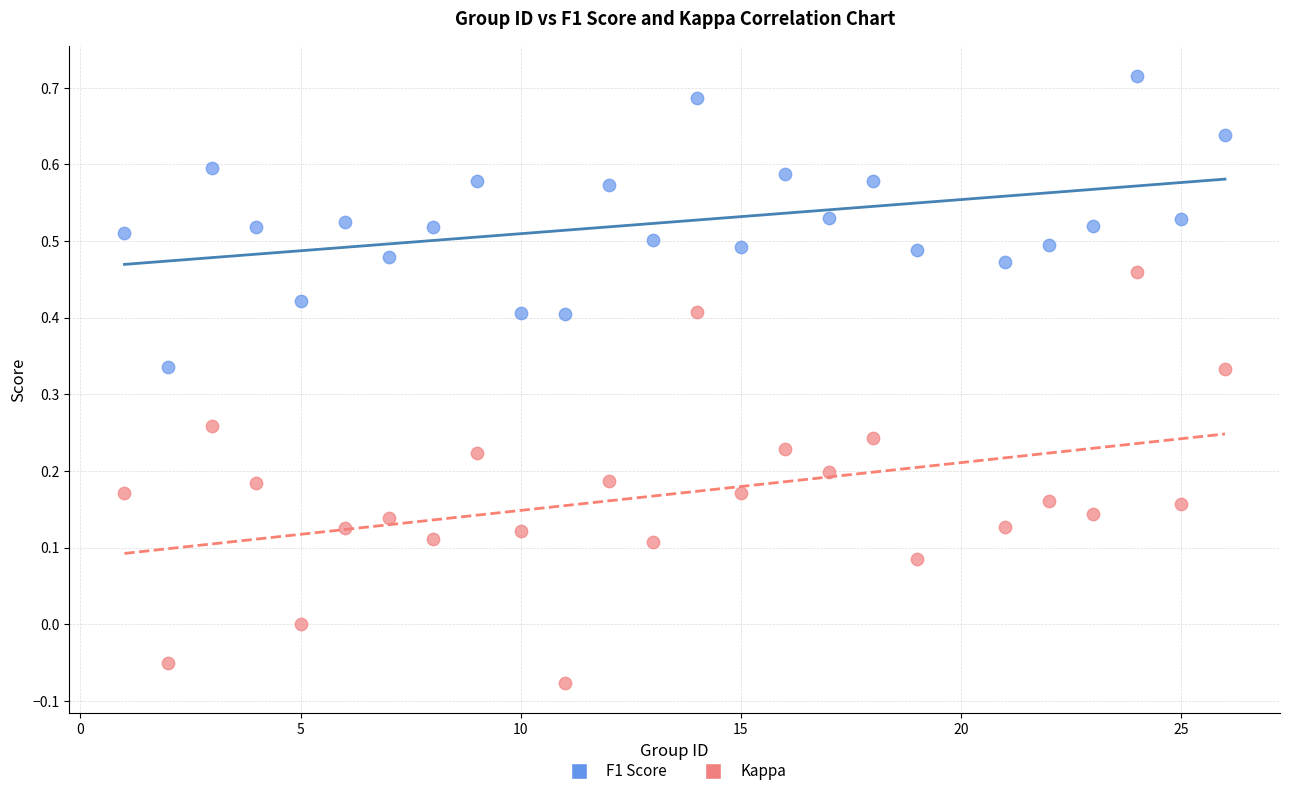

Which series contains the highest Y value?

F1 Score